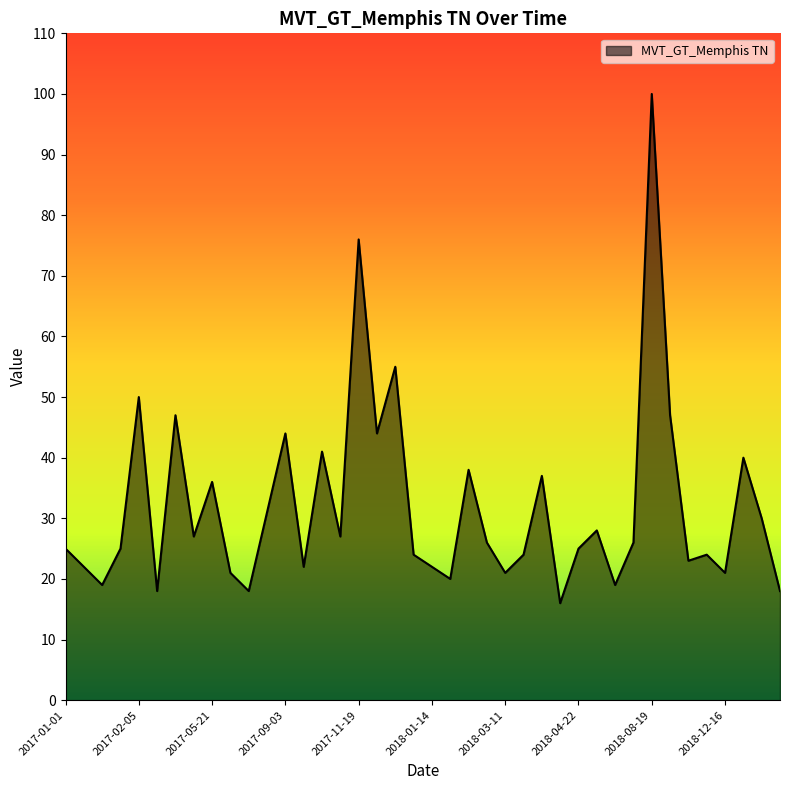

What is the smallest value displayed?

16